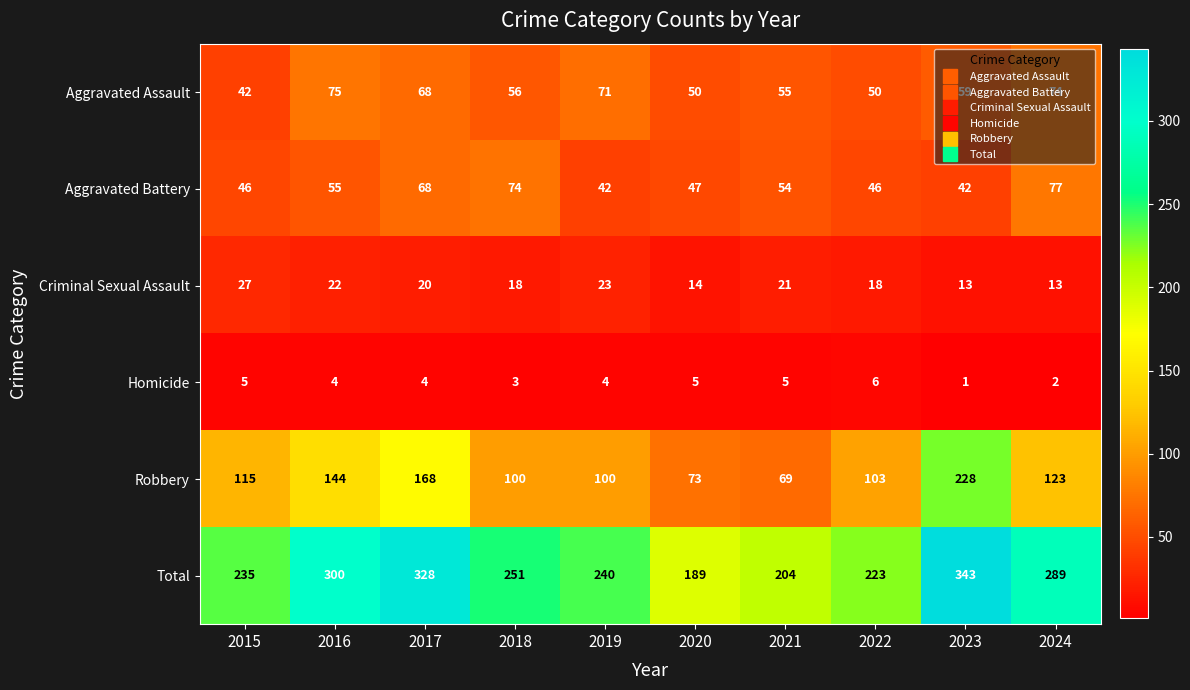

Between 2021 and 2022, which series saw the biggest shift?

Robbery